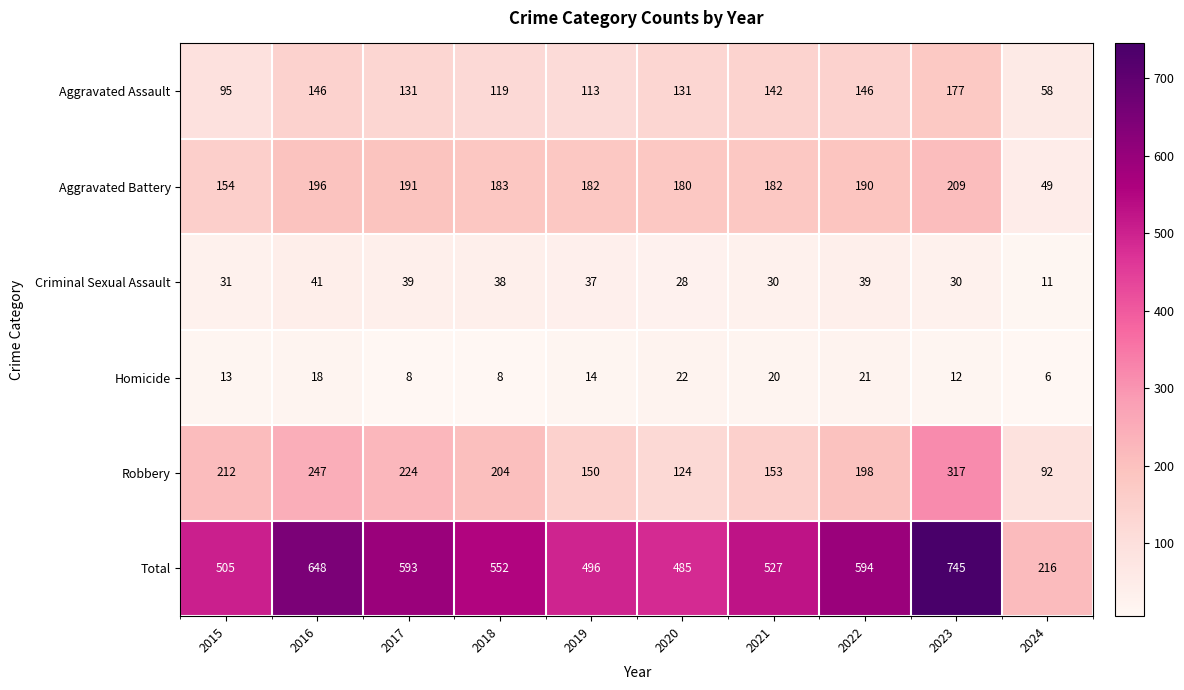

At which category does the chart reach its minimum across all series?

2024